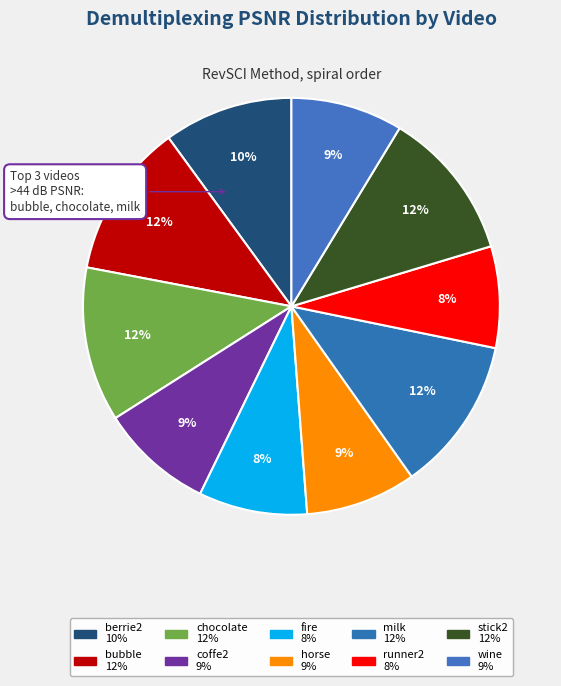

Count the number of slices in the pie.

10